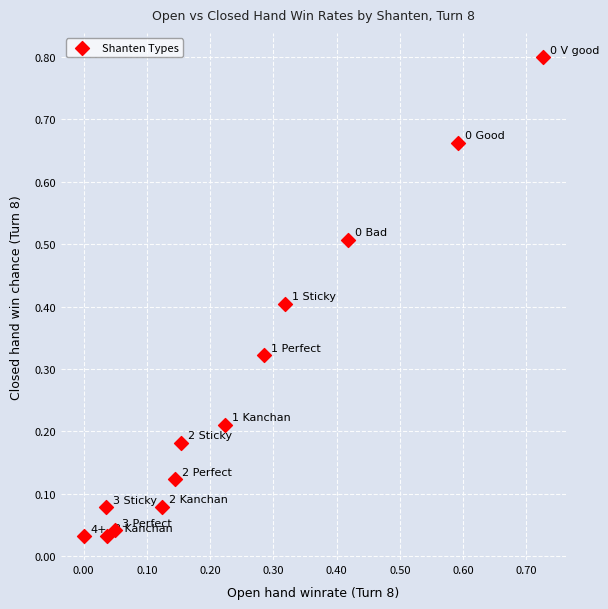

What is the range of Y values (max minus min)?

0.8